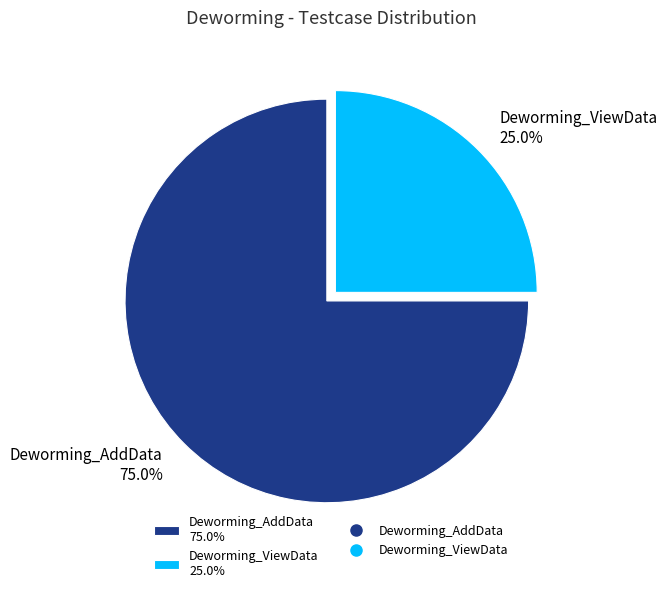

What is the majority slice?

Deworming_AddData